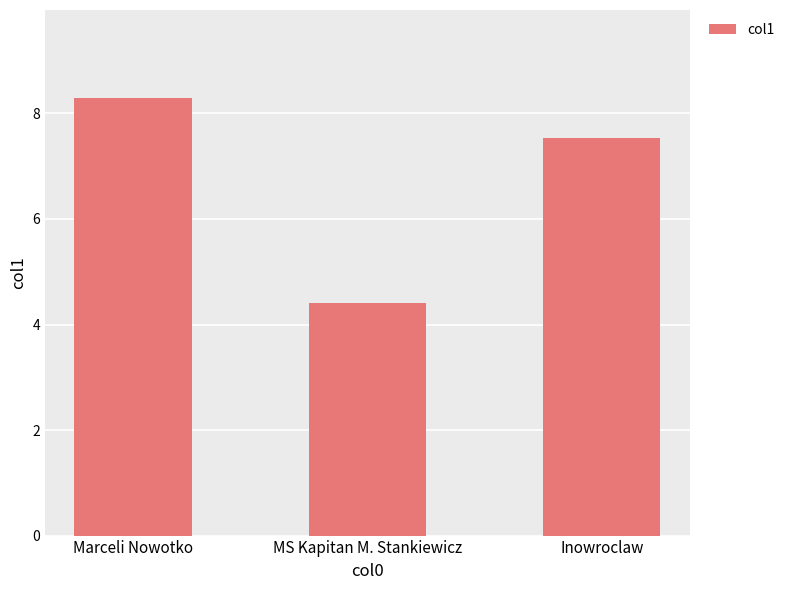

What is the sum of the values at Marceli Nowotko and MS Kapitan M. Stankiewicz?

12.7